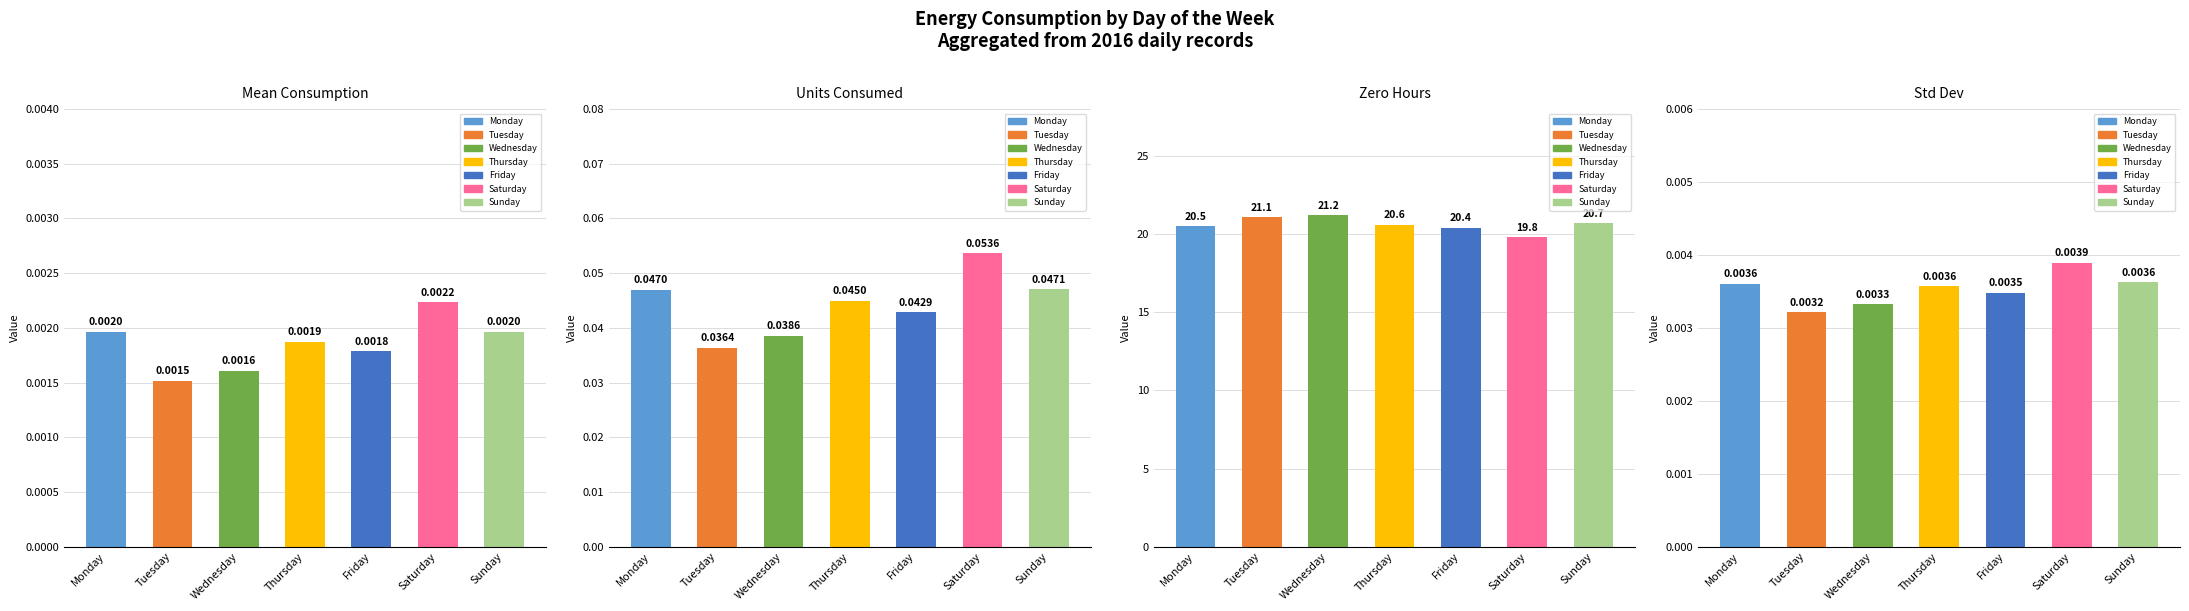

The MeanConsumption series shows 0.0 at Wednesday. True or false?

True